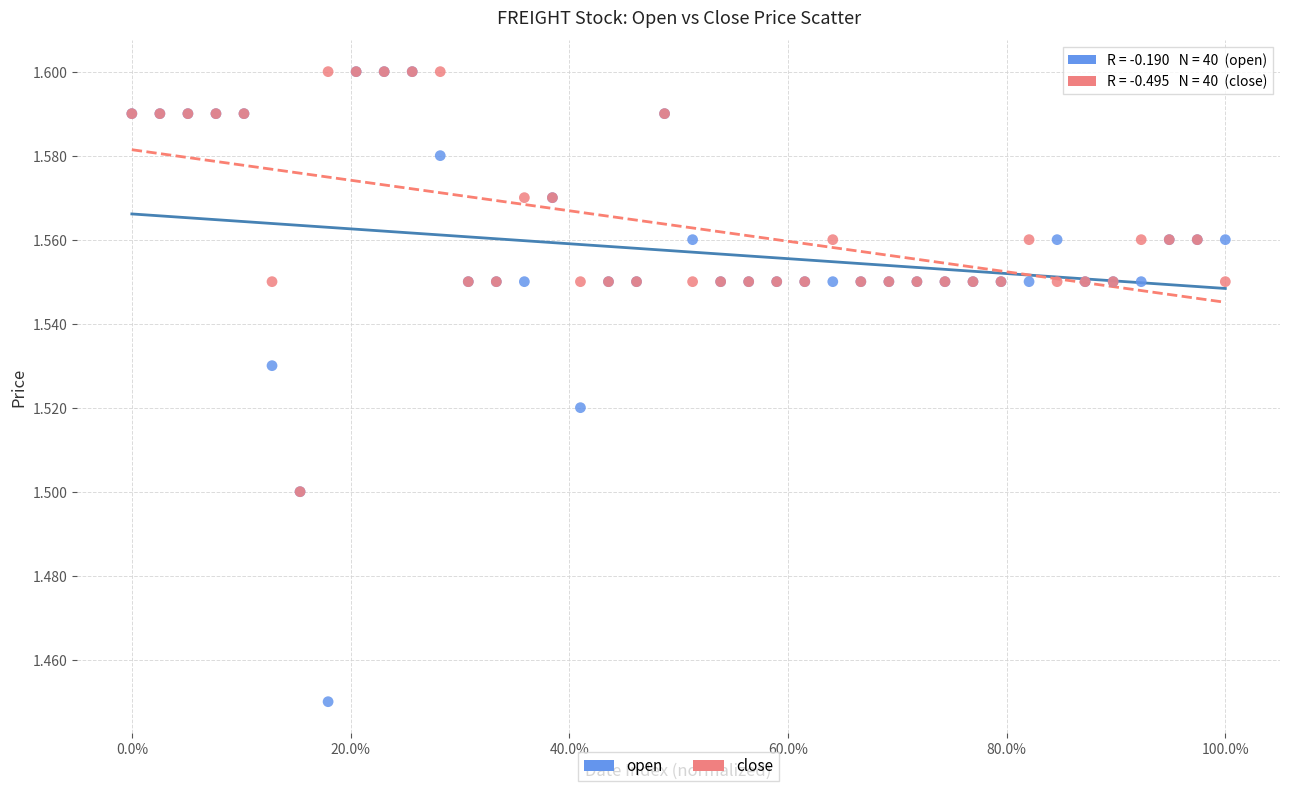

What are all the series names shown in the legend?

open, close